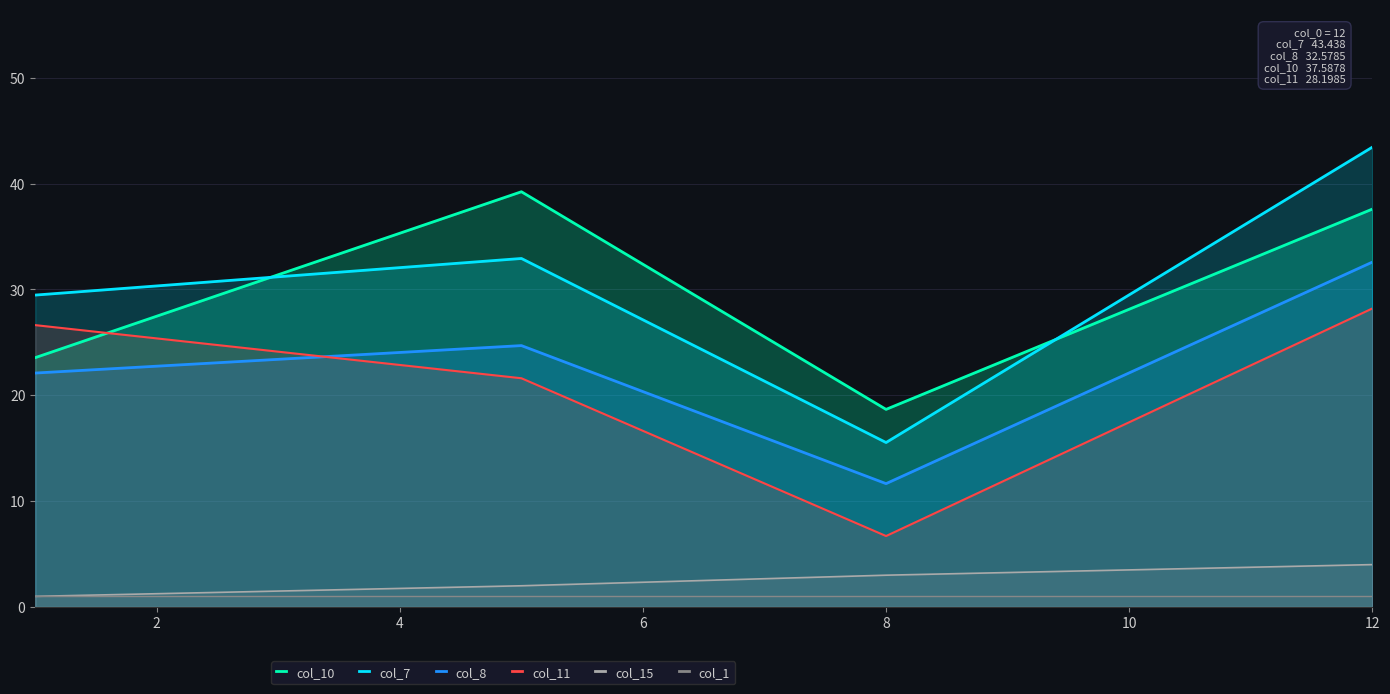

Does the chart display data point markers on the line(s)?

No